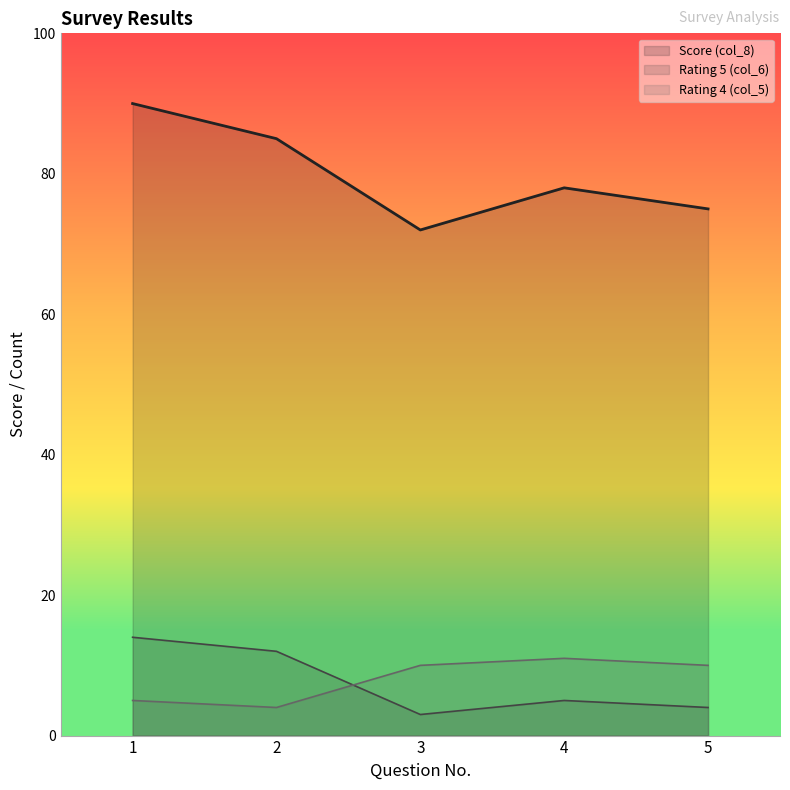

At which label does Rating 5 (col_6) first exceed 5?

1